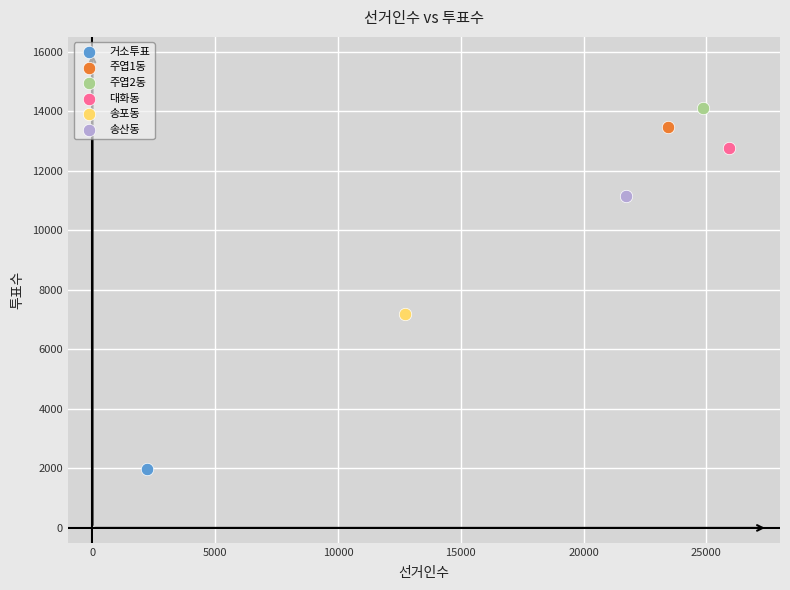

Which series contains the highest Y value?

주엽2동